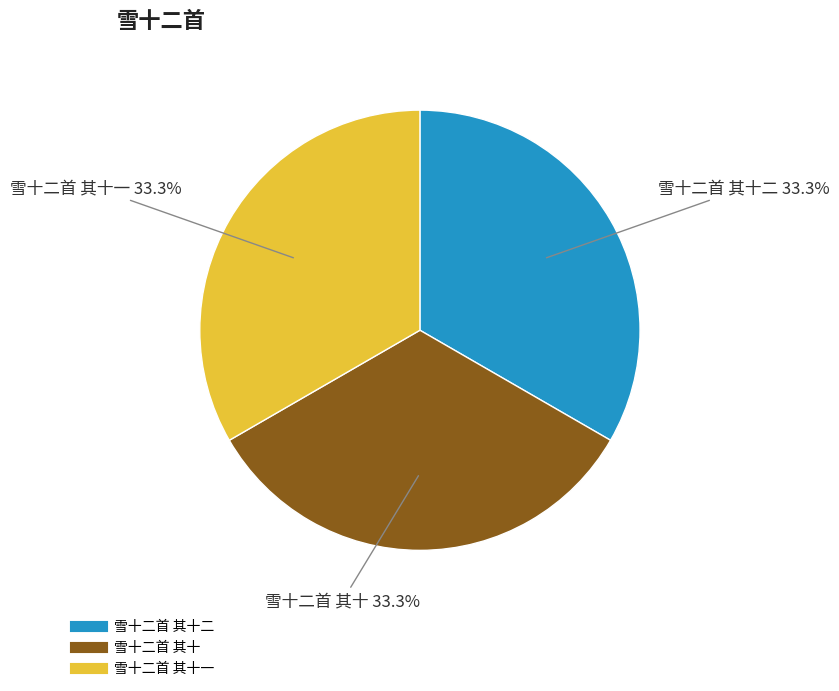

Is there any slice that represents more than half of the pie?

No